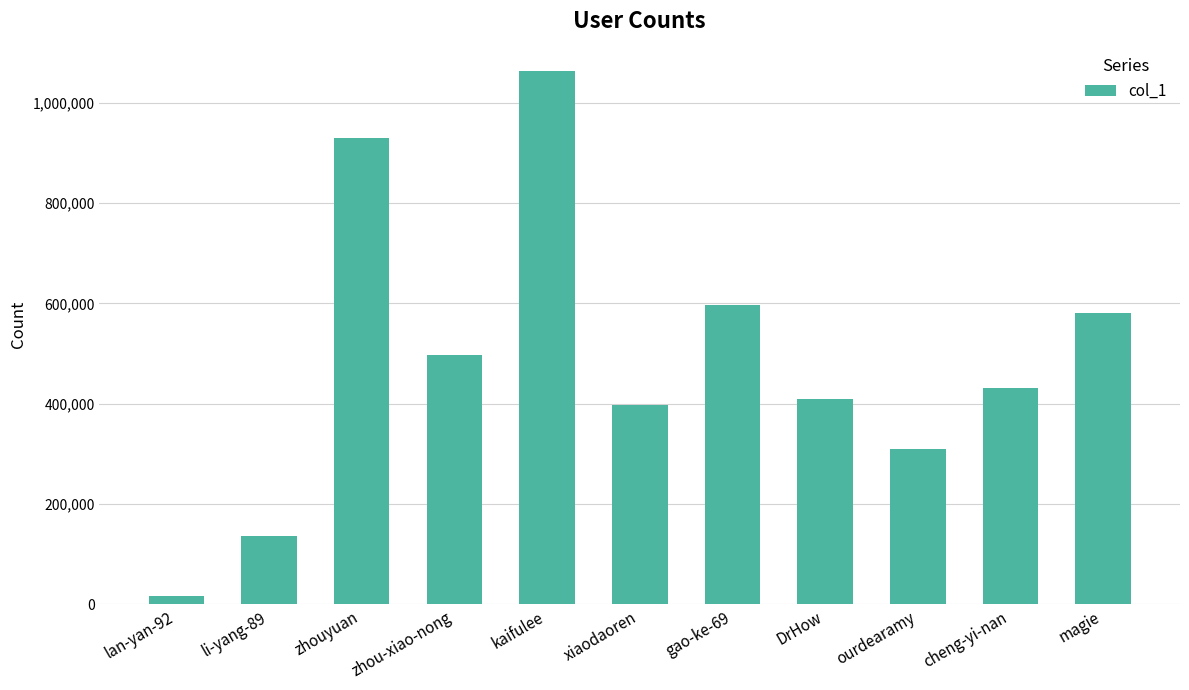

What is the greatest value displayed?

1062318